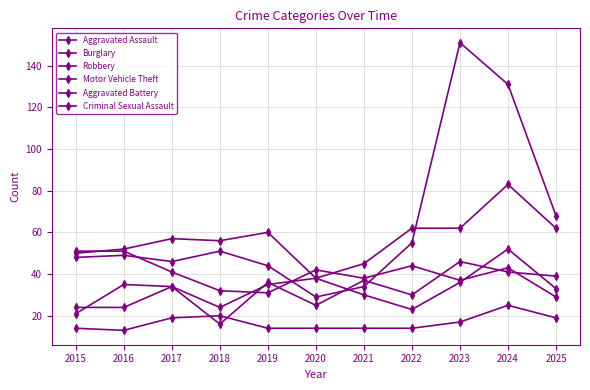

What is the minimum value for Criminal Sexual Assault?

13